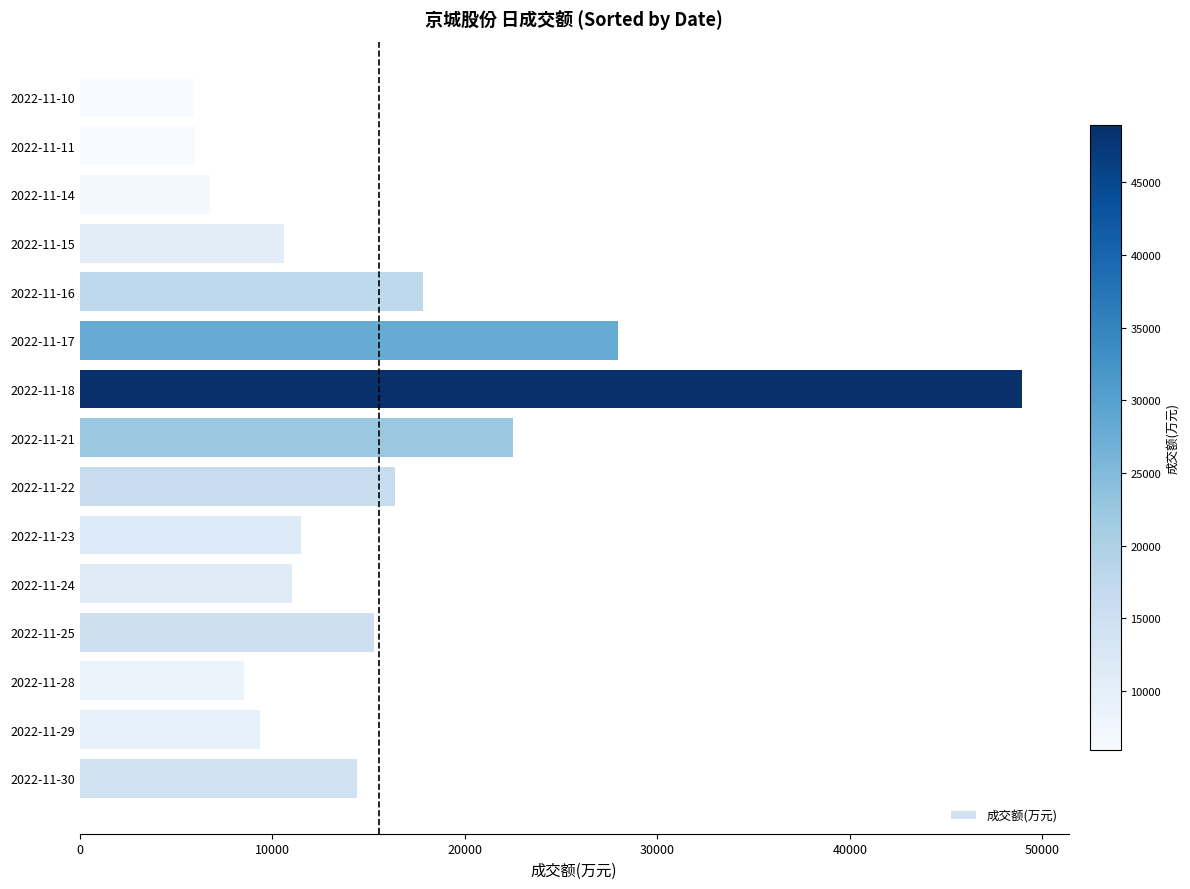

What is the difference between the values at 2022-11-10 and 2022-11-28?

2599